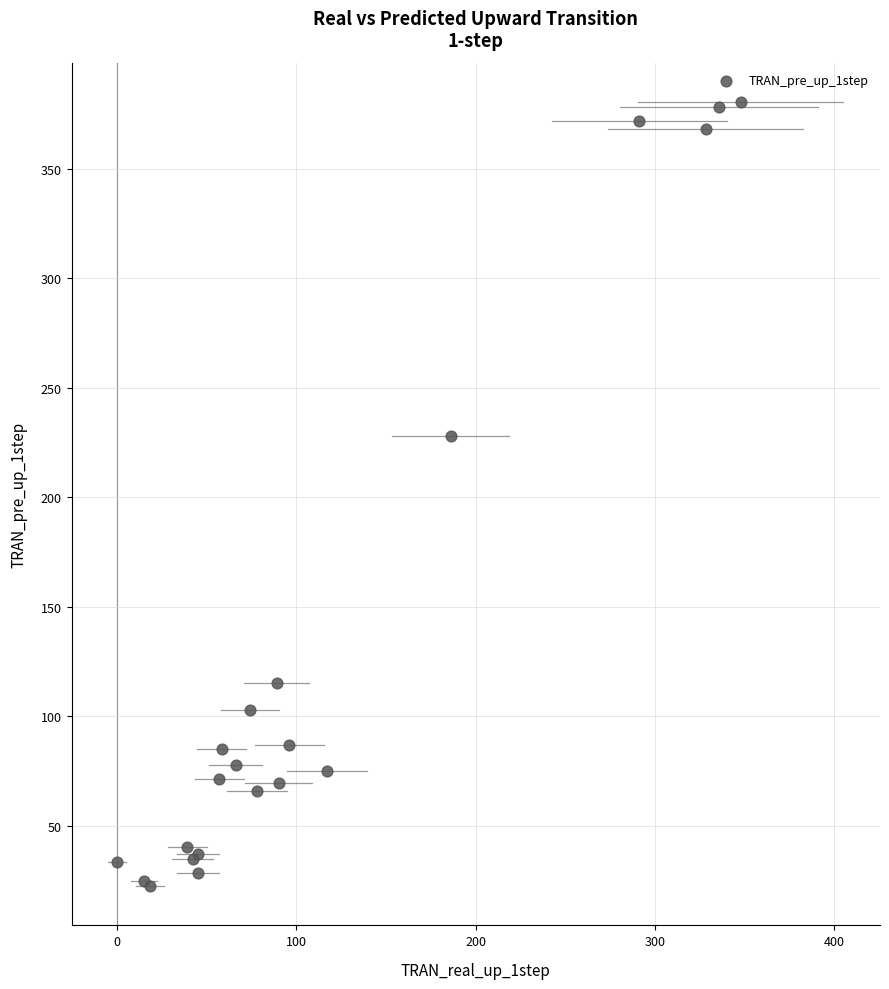

What Y value in the scatter plot is closest to 201?

228.1